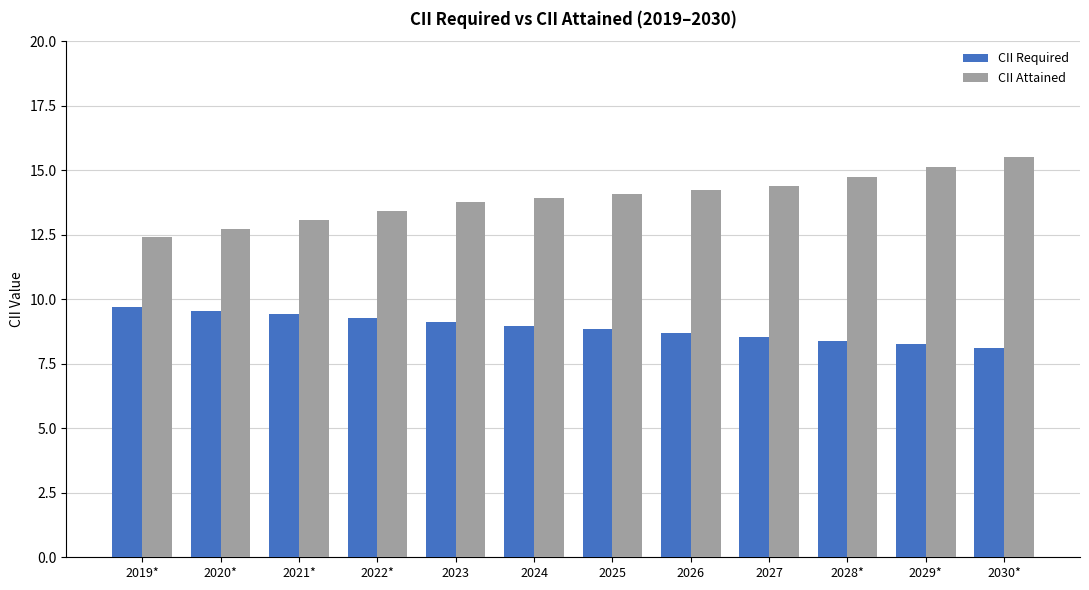

What is the approximate value of CII Attained at 2027?

14.4